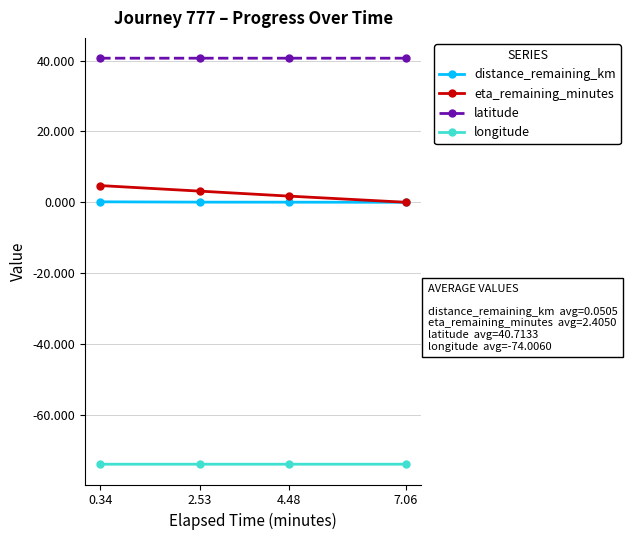

At 0.34, list the series in order from largest to smallest.

latitude, eta_remaining_minutes, distance_remaining_km, longitude